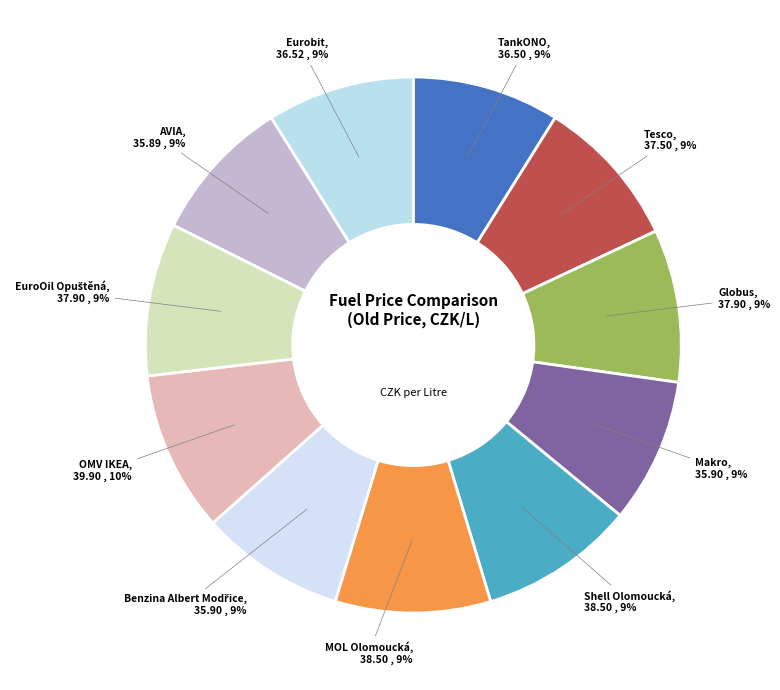

To the nearest percent, what portion does OMV IKEA represent?

10%